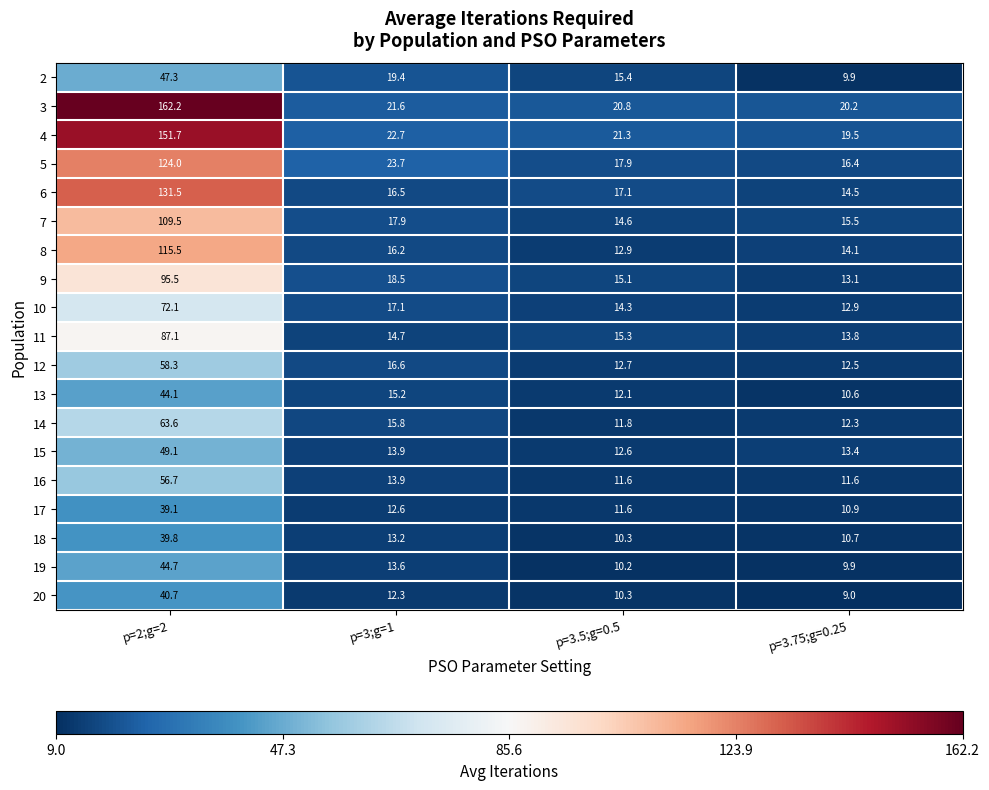

What is the greatest value displayed?

162.2